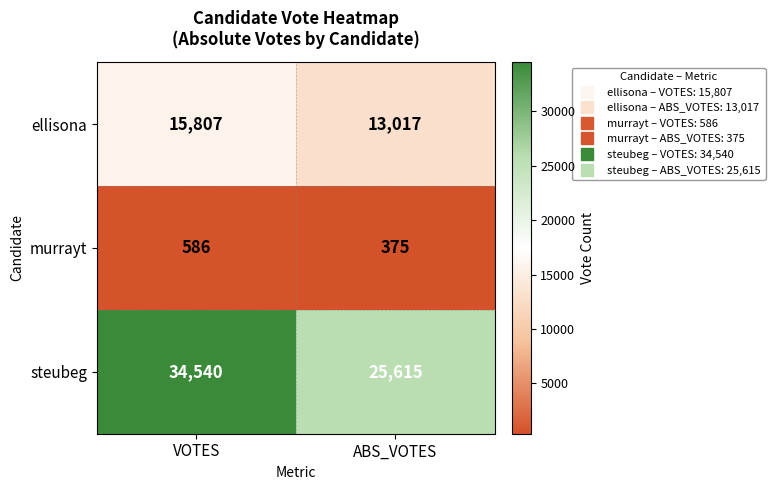

Rank the categories by ellisona value from highest to lowest.

VOTES, ABS_VOTES